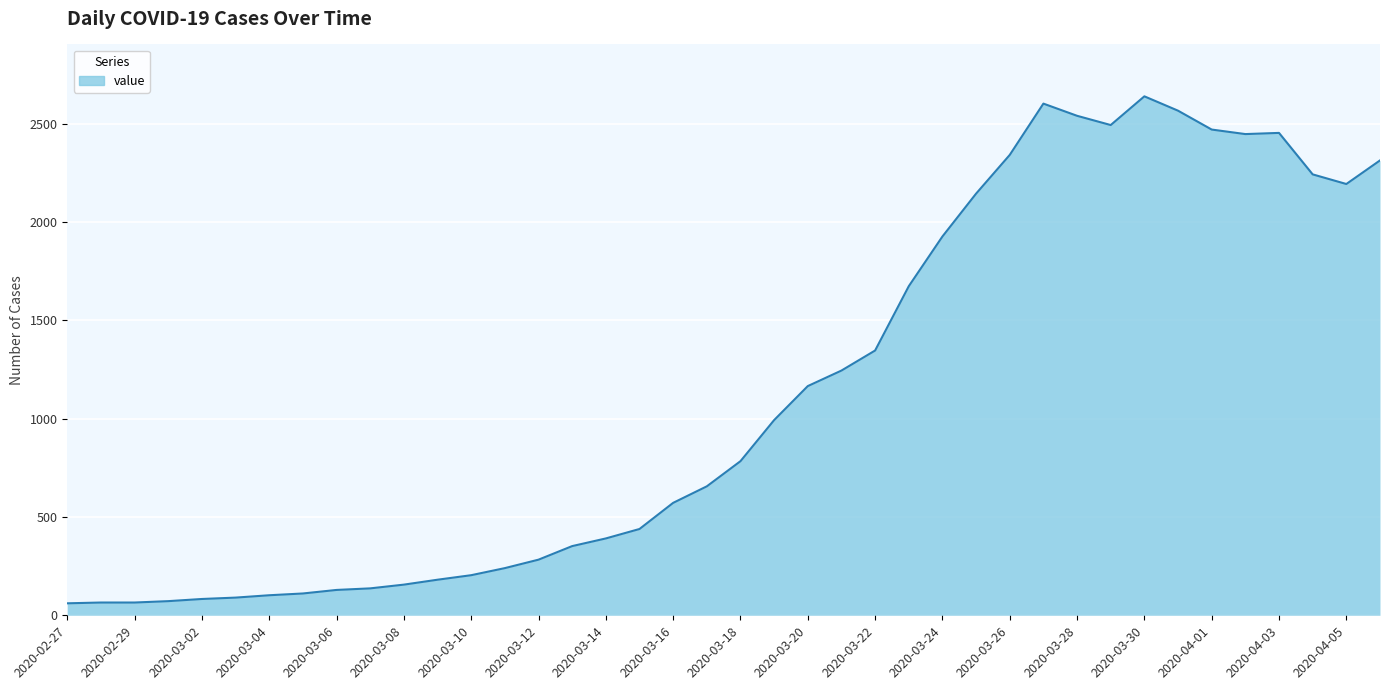

What is the difference between the maximum and minimum values?

2579